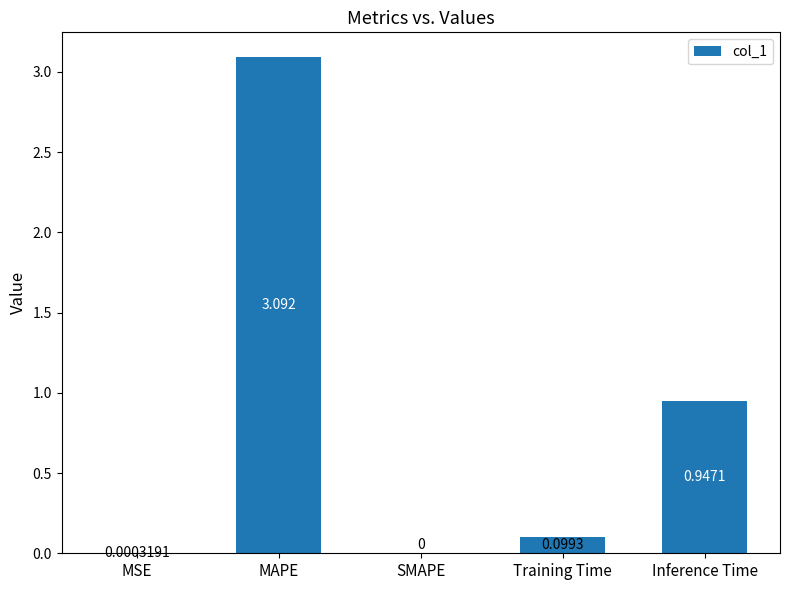

What is the sum of all values?

4.1